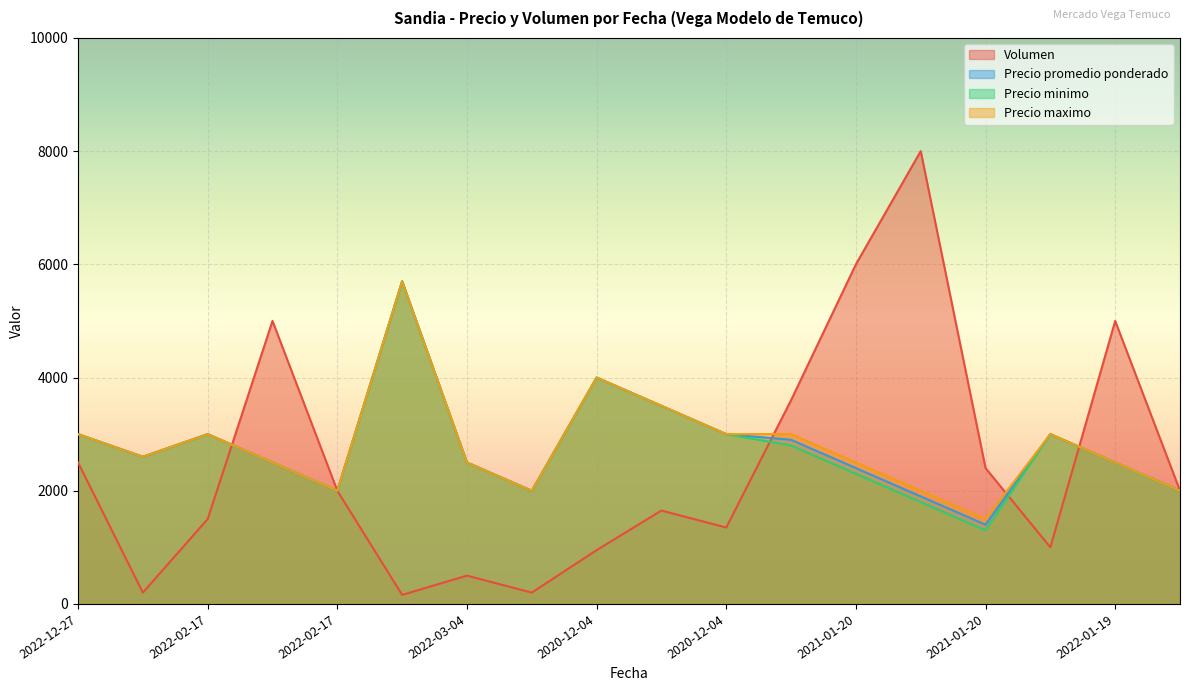

What is the sum of the Precio maximo values at 2022-01-19 and 2021-05-05?

5100